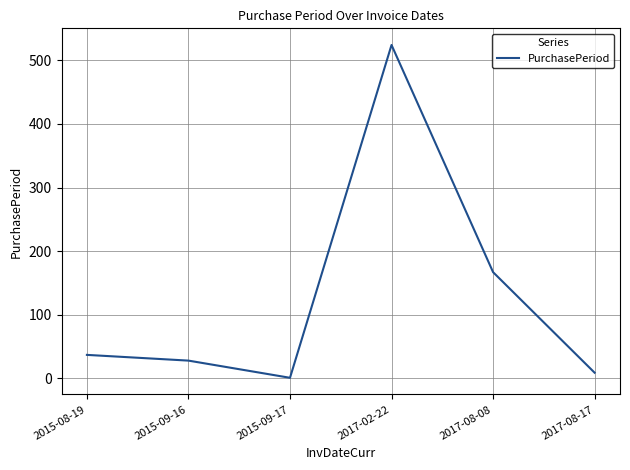

What is the difference between the maximum and minimum values?

523